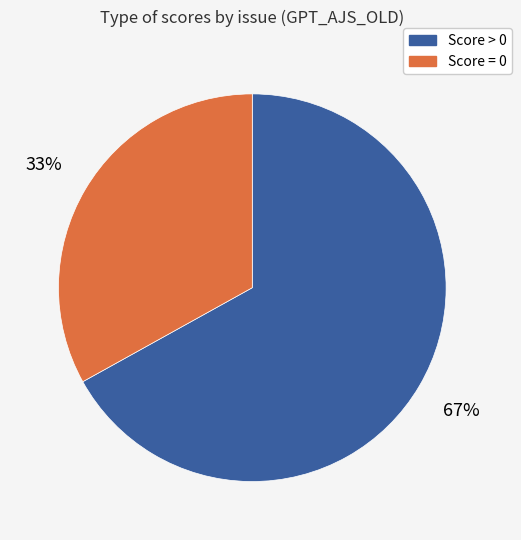

To the nearest percent, what is the difference between the largest and smallest slice percentages?

34%